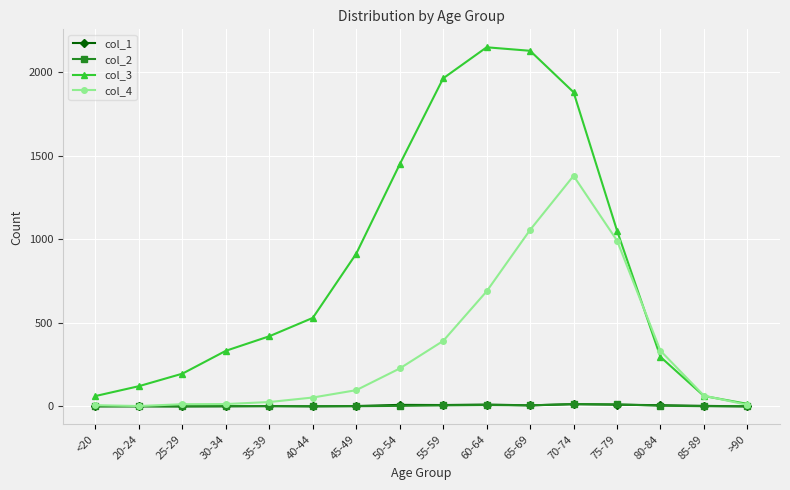

How many values in the col_4 series are below 97?

8